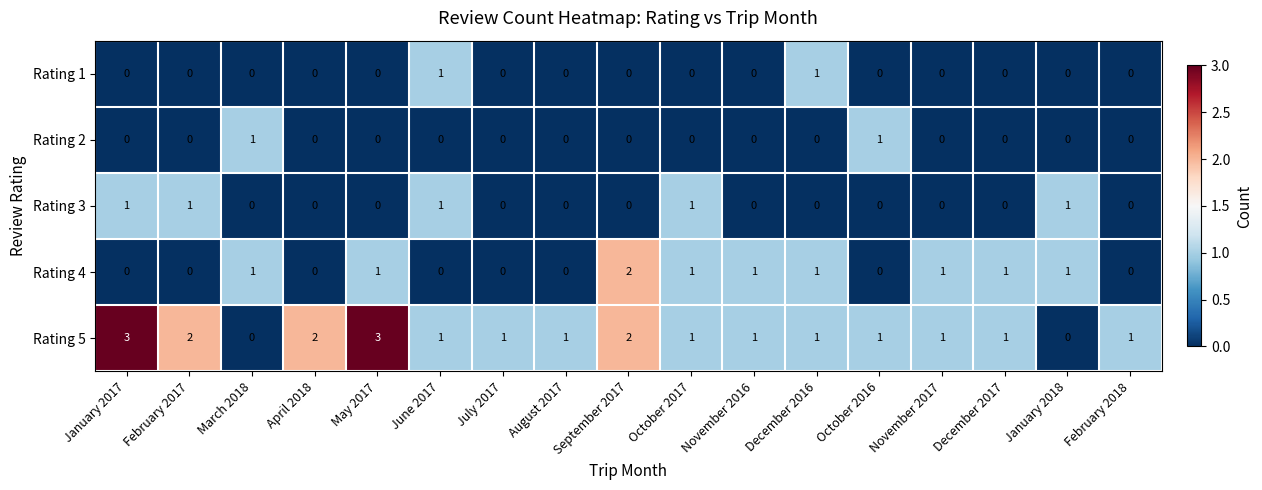

Count the number of categories in the chart.

17